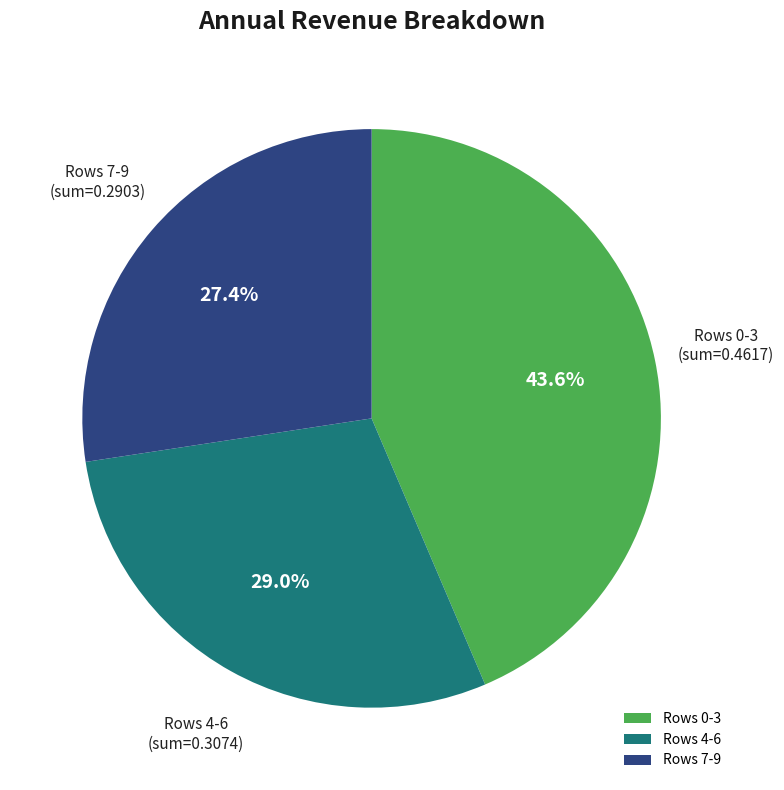

Which category has the smallest portion of the pie?

Rows 7-9